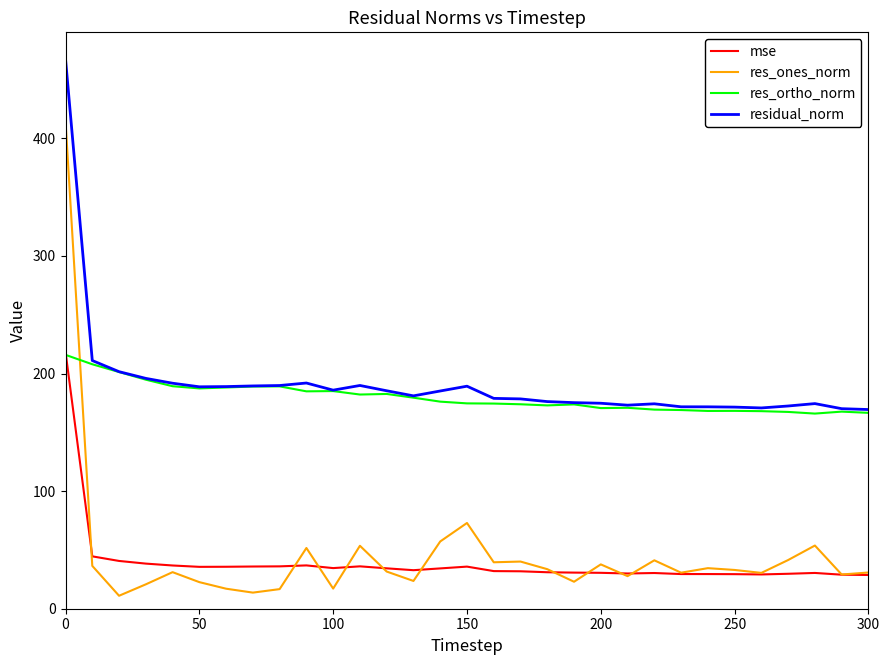

True or false: residual_norm and mse intersect in this chart.

False